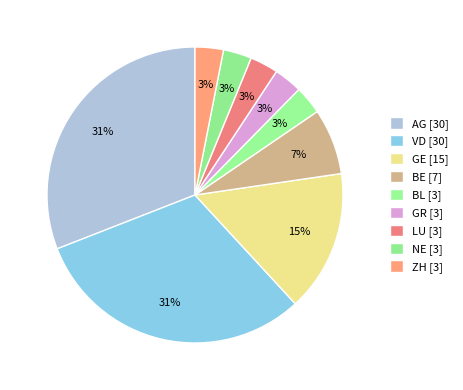

How many slices are in this pie chart?

9